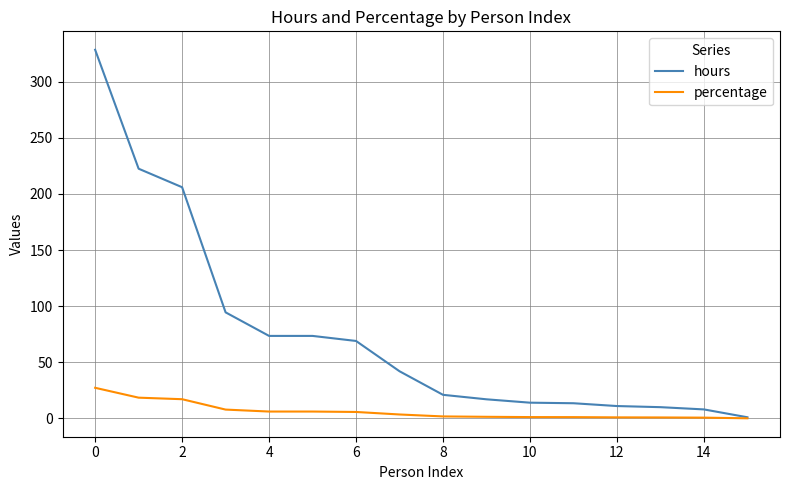

Rank the series by their average value, from highest to lowest.

hours, percentage